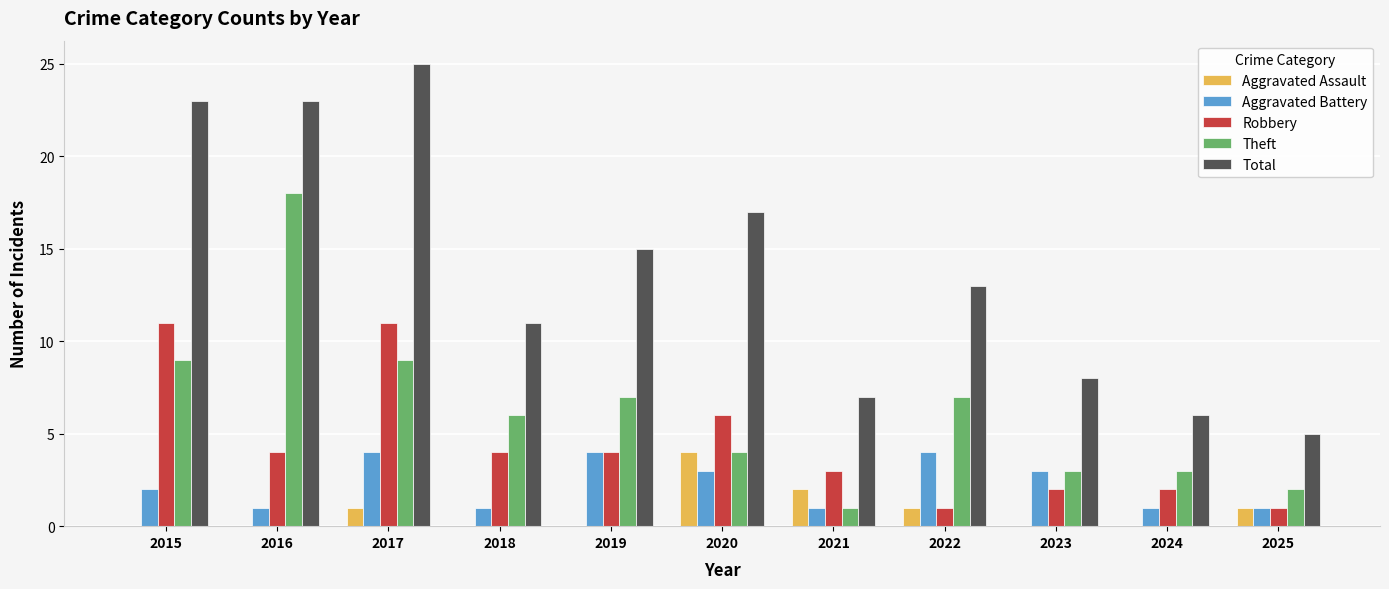

How many distinct data groups are displayed?

5